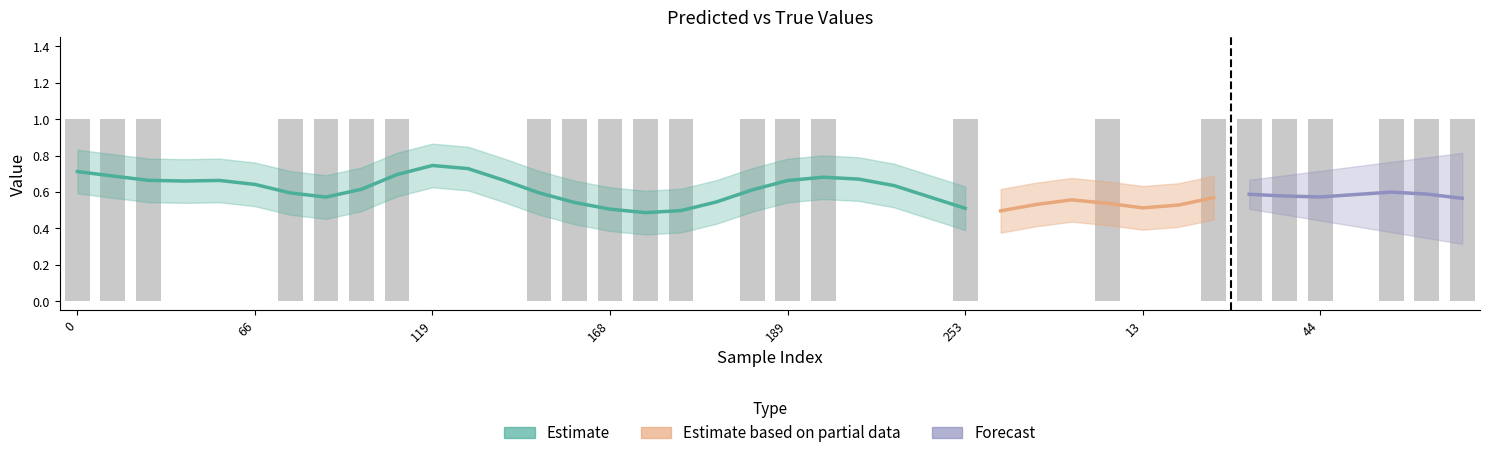

Are the bars horizontal?

No